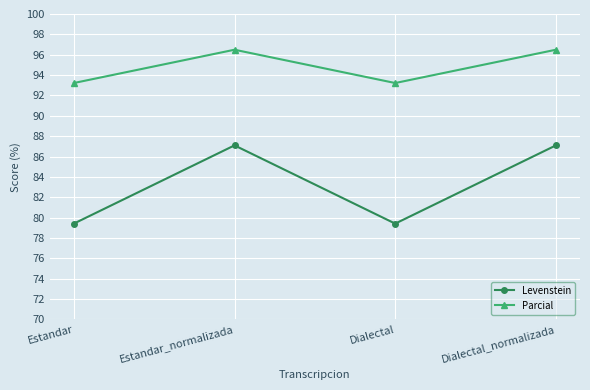

Where does the Parcial series first go above 96?

Estandar_normalizada